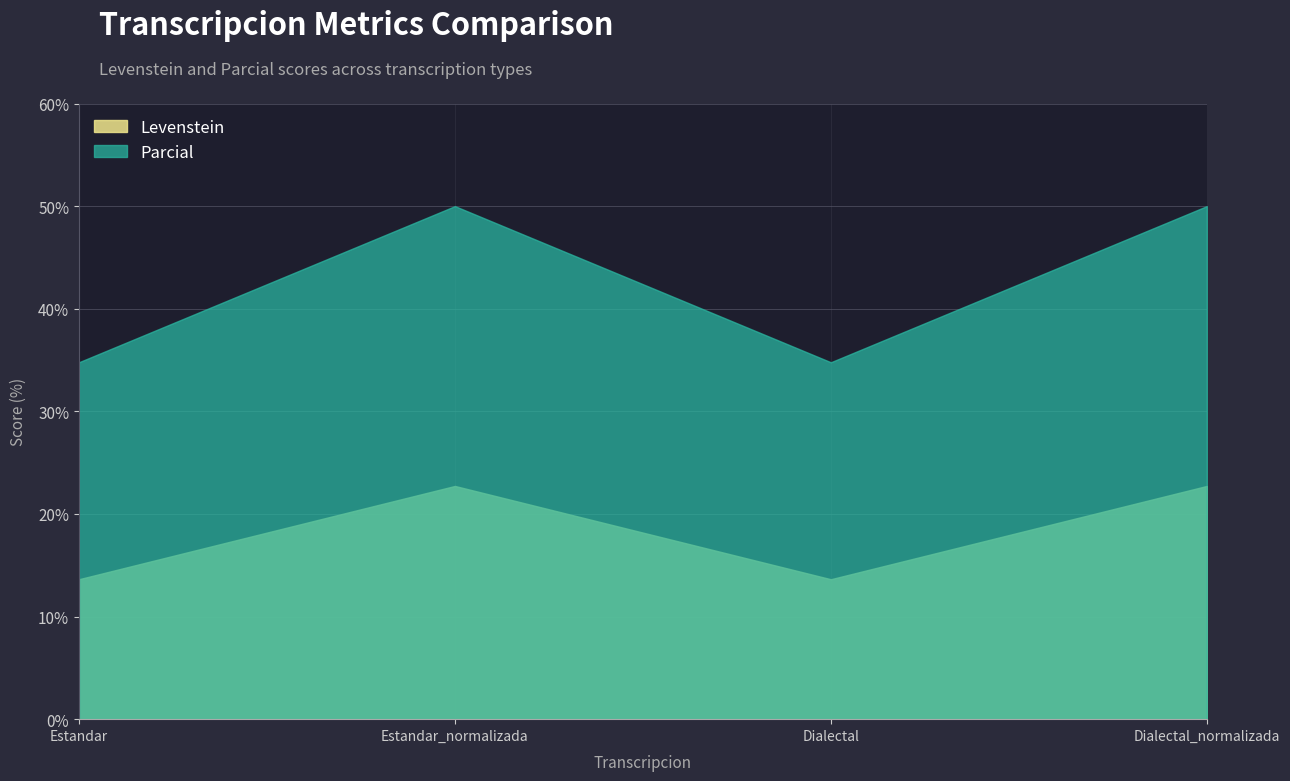

Reading left to right, list all the values displayed in this chart.

Levenstein: 13.6	22.7	13.6	22.7
Parcial: 34.8	50.0	34.8	50.0